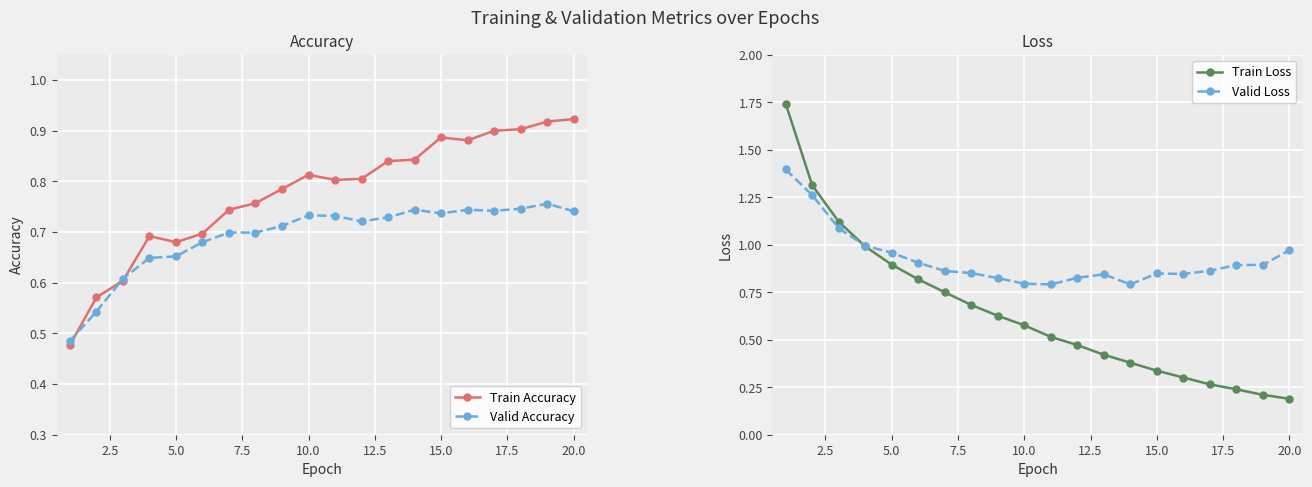

Reading left to right, what are all the values shown in this chart?

Train Accuracy: 0.5	0.6	0.6	0.7	0.7	0.7	0.7	0.8	0.8	0.8	0.8	0.8	0.8	0.8	0.9	0.9	0.9	0.9	0.9	0.9
Valid Accuracy: 0.5	0.5	0.6	0.6	0.7	0.7	0.7	0.7	0.7	0.7	0.7	0.7	0.7	0.7	0.7	0.7	0.7	0.7	0.8	0.7
Train Loss: 1.7	1.3	1.1	1.0	0.9	0.8	0.8	0.7	0.6	0.6	0.5	0.5	0.4	0.4	0.3	0.3	0.3	0.2	0.2	0.2
Valid Loss: 1.4	1.3	1.1	1.0	1.0	0.9	0.9	0.9	0.8	0.8	0.8	0.8	0.8	0.8	0.8	0.8	0.9	0.9	0.9	1.0